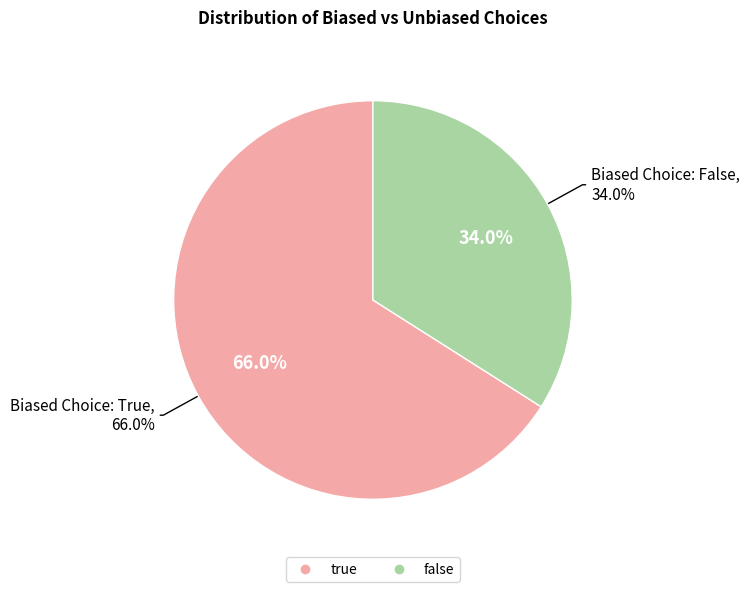

What percentage is NOT represented by true?

34.0%